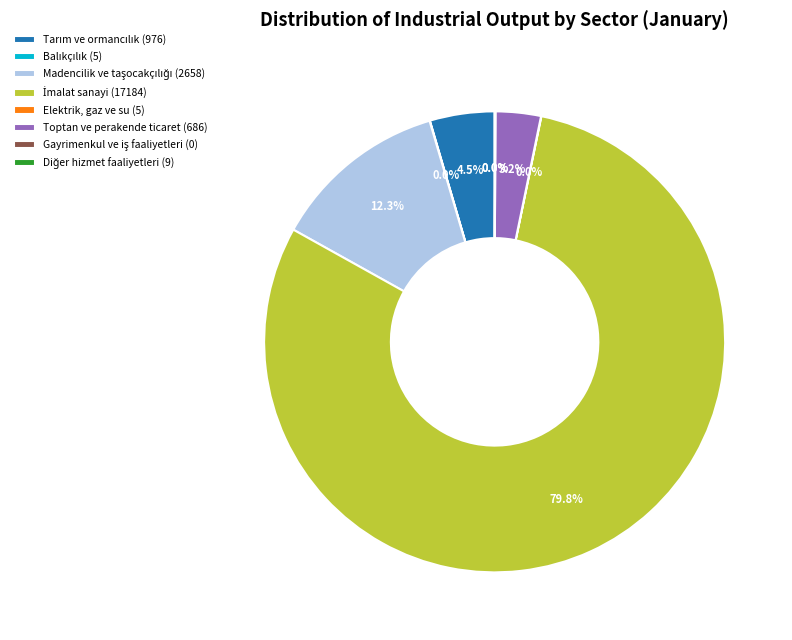

Is there any slice that represents more than half of the pie?

Yes